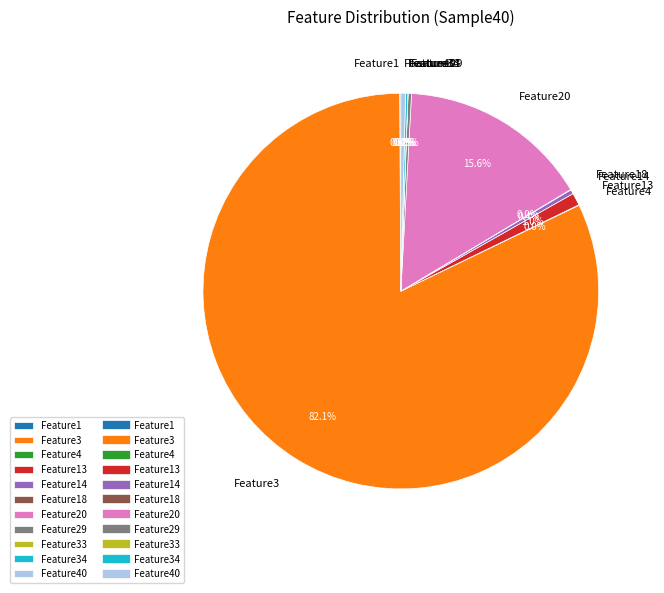

Is there any slice that represents more than half of the pie?

Yes